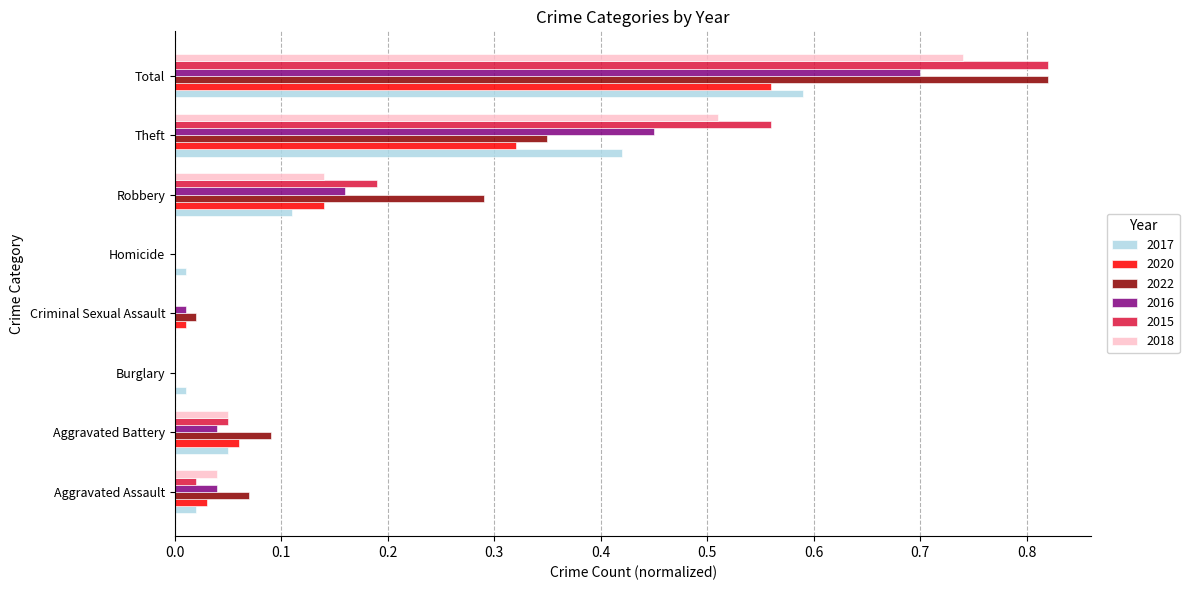

At which category is the sum across all series the highest?

Total